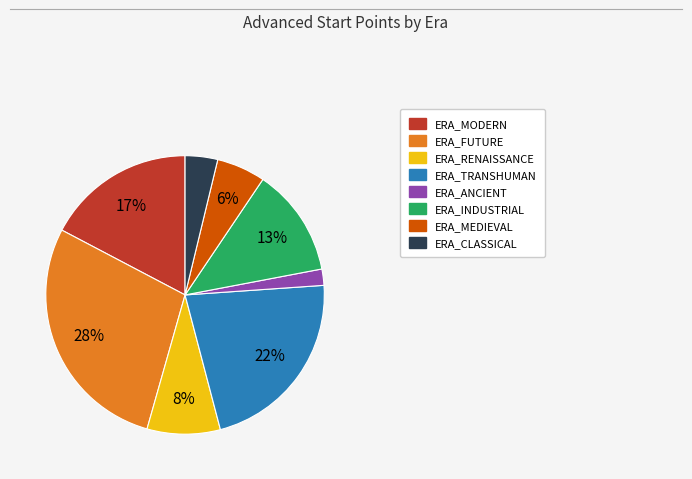

Is there a majority slice in this chart?

No